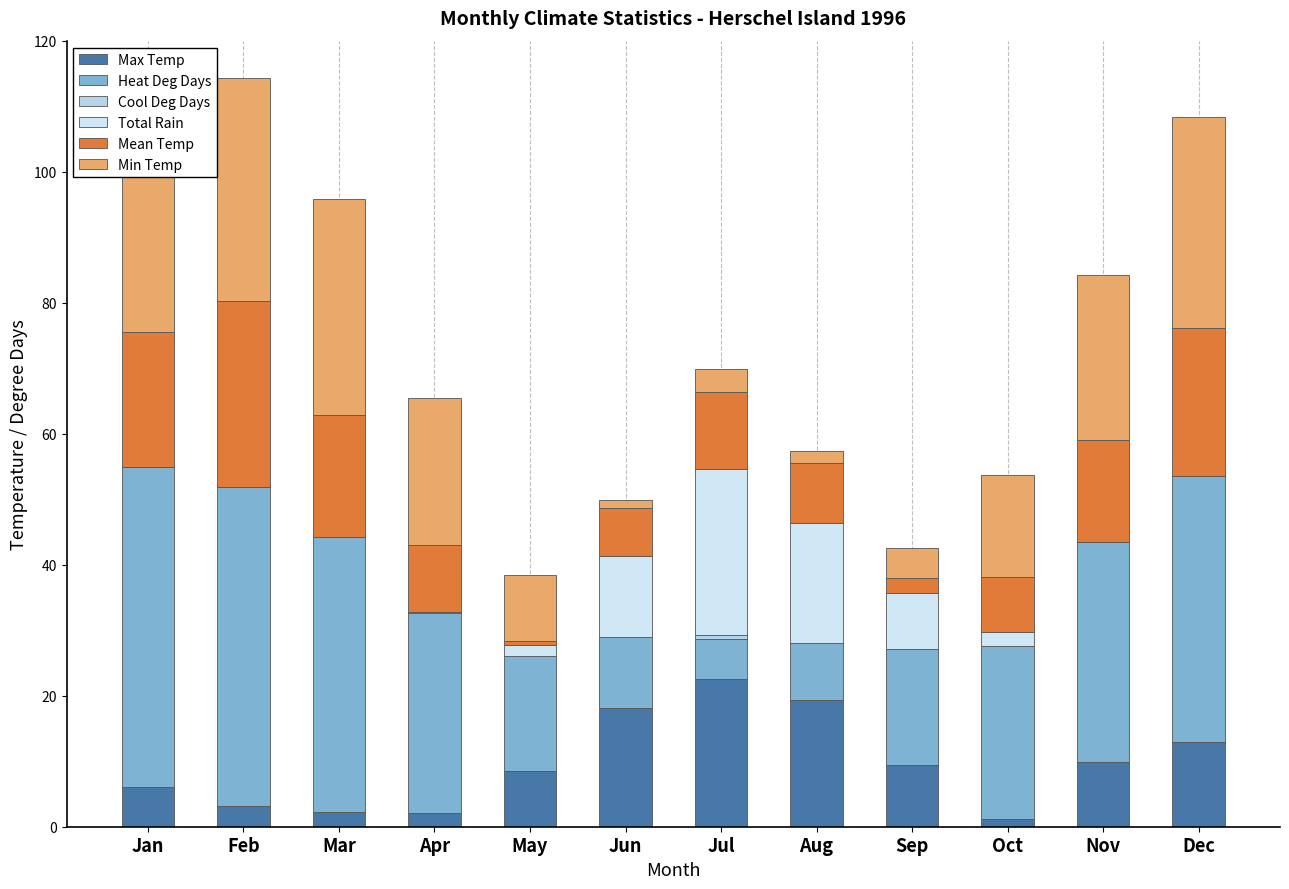

How many data points does each series have?

12